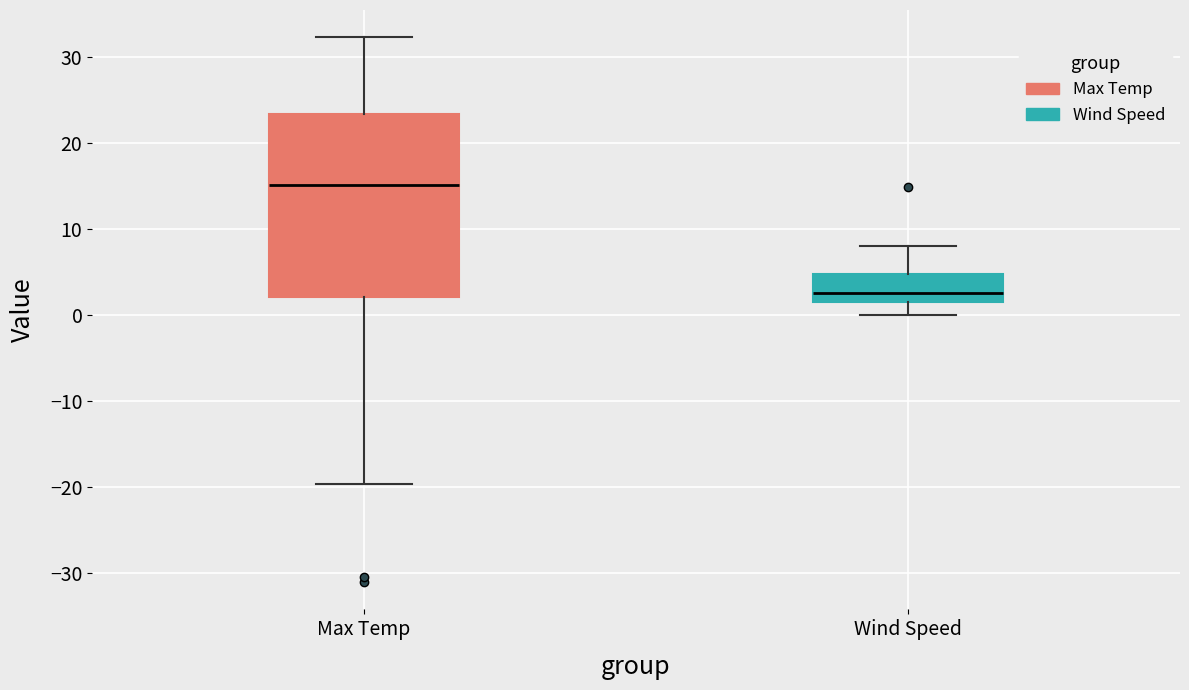

Which box's median line is the highest?

Max Temp